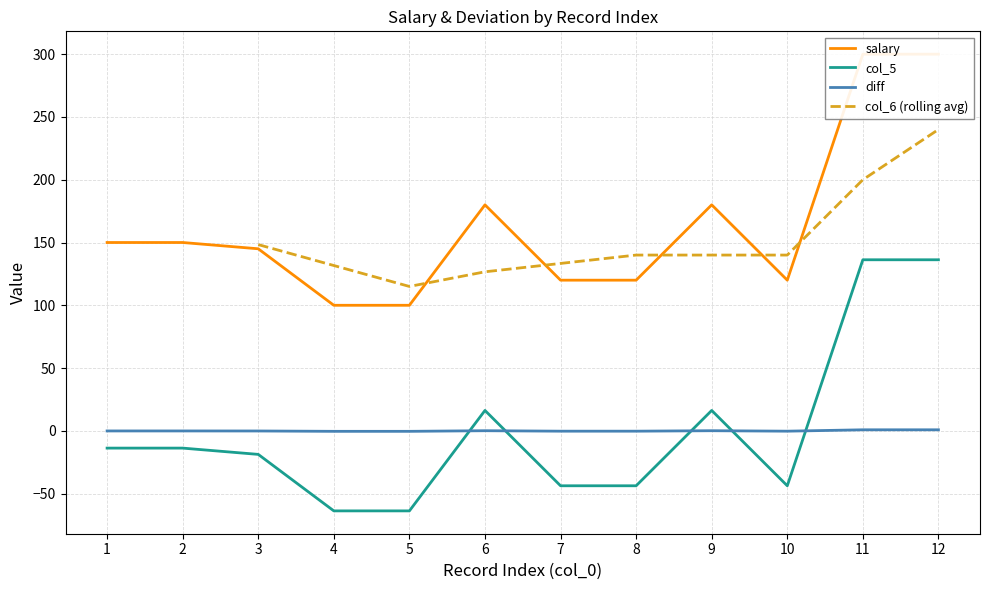

True or false: diff and col_5 intersect in this chart.

True